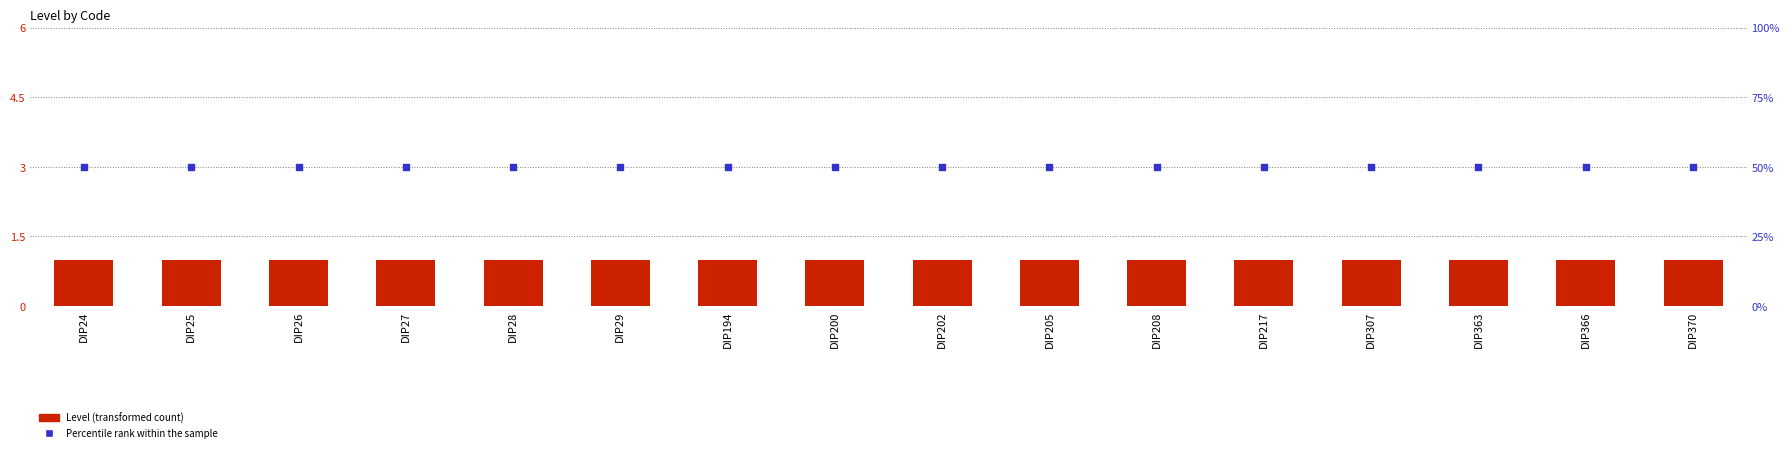

What is the total value across all series at DIP25?

4